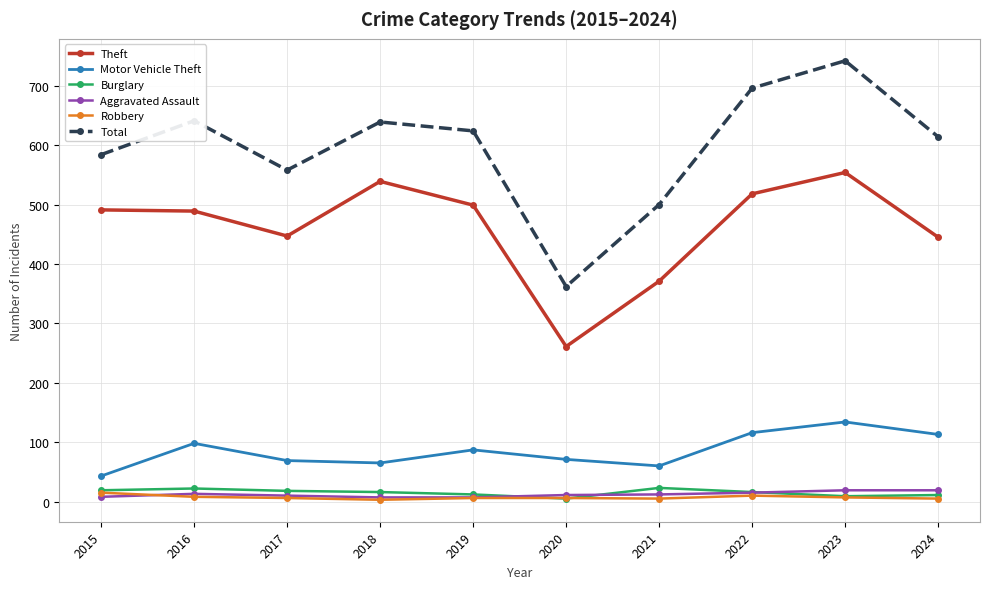

What is the highest value of the Total series?

742